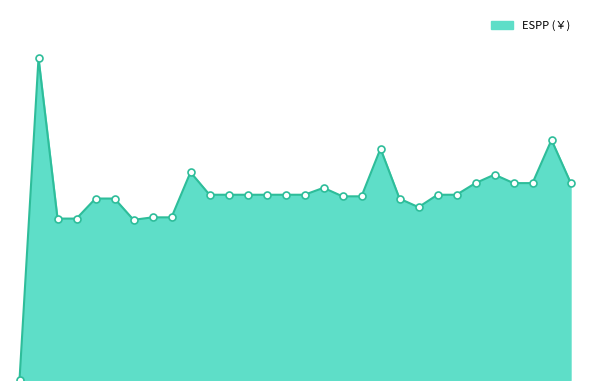

At which category is the sum across all series the highest?

1